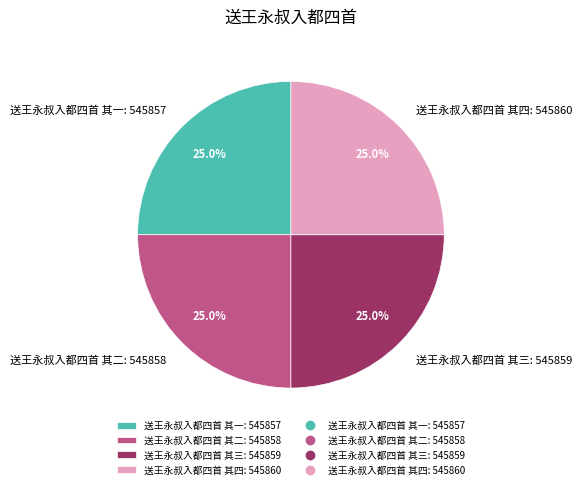

Is it true that 送王永叔入都四首 其四 is 35% of the pie?

False